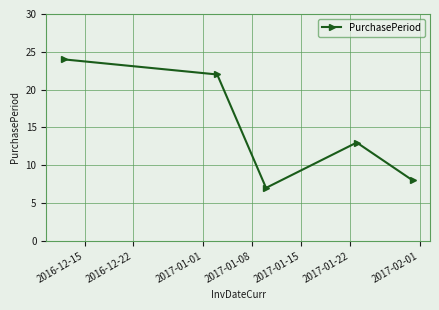

What is the maximum value shown in the chart?

24